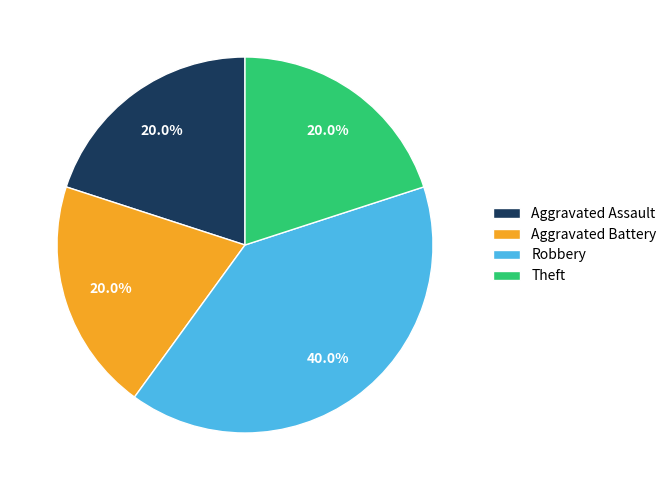

To the nearest percent, what percentage of the pie is Aggravated Assault?

20%